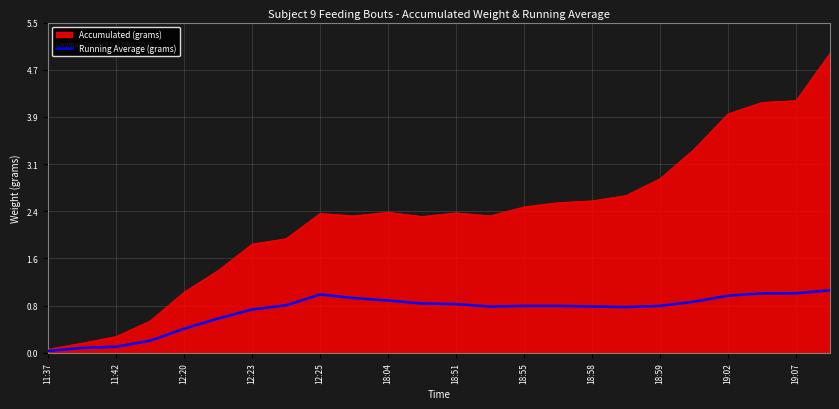

Which series has the largest range (max minus min)?

Accumulated (grams)